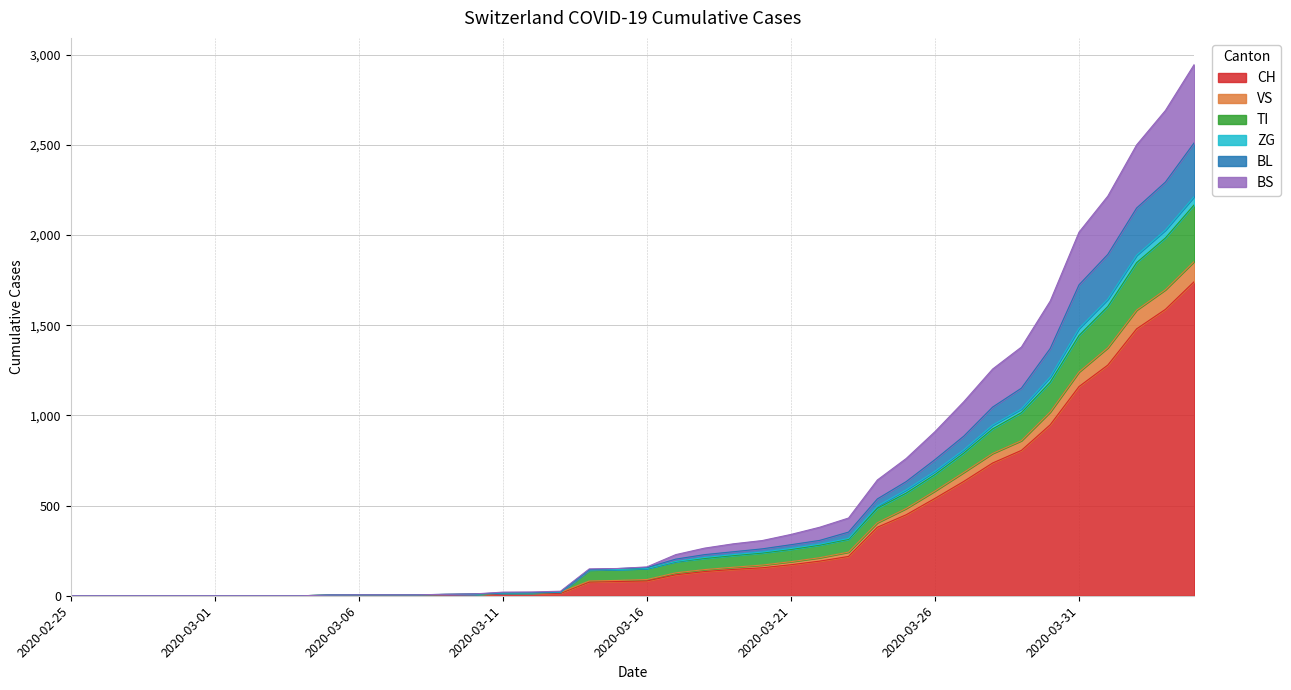

What are all the series names shown in the legend?

CH, VS, TI, ZG, BL, BS